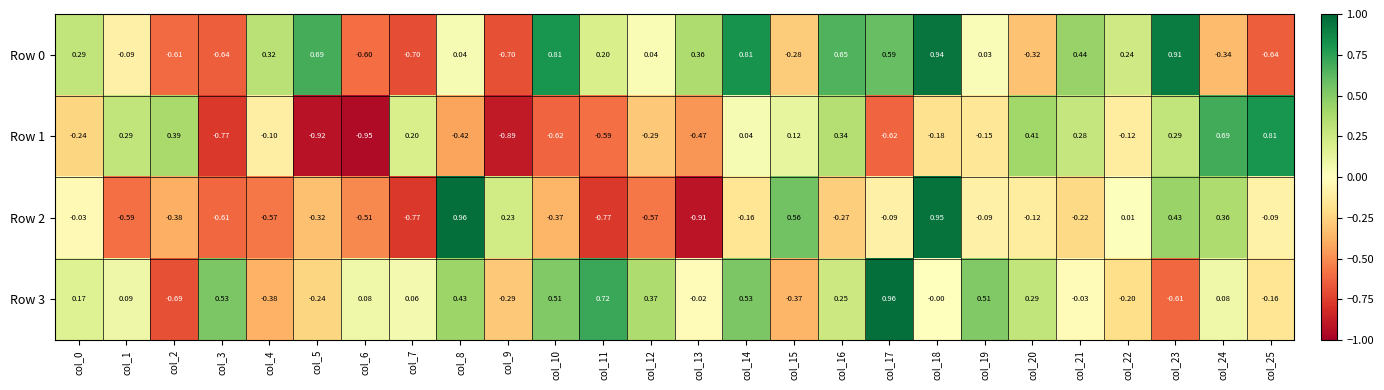

Is the value of Row 3 at col_13 greater than the value of Row 1 at col_22?

Yes